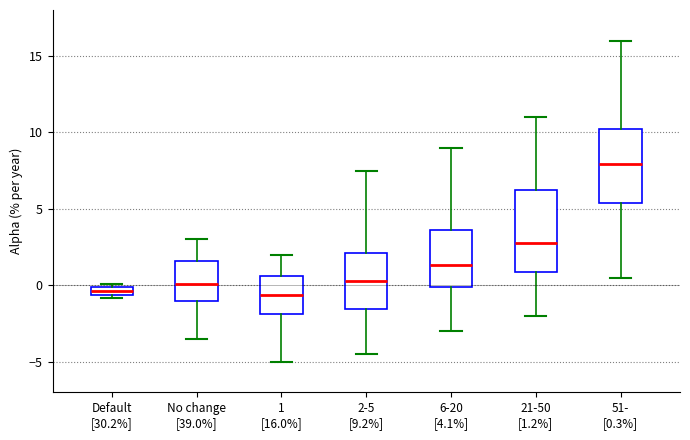

Where does the median line of the box for 6-20 [4.1%] sit on the y-axis? The values are not printed on the chart, so give them approximately, as read against the axis.

1.5